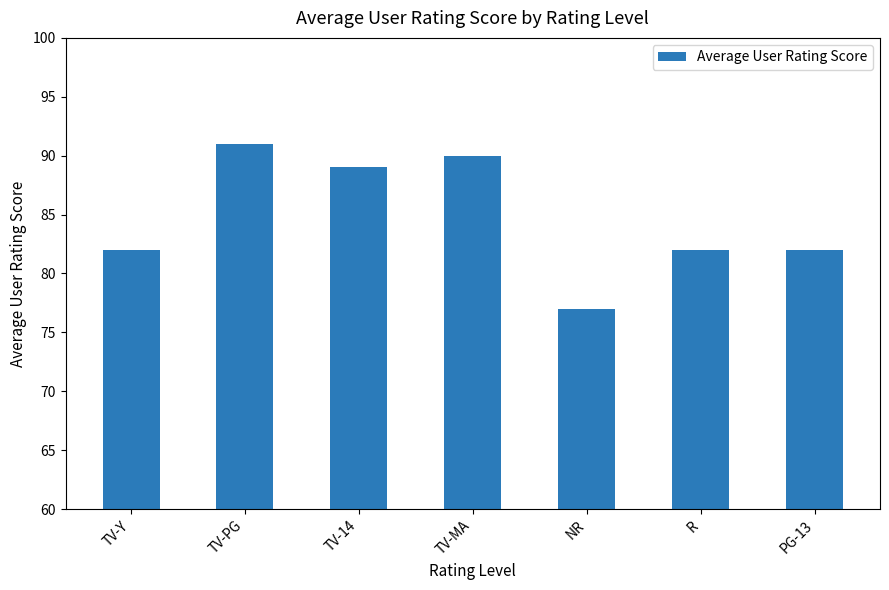

What is the sum of all values?

593